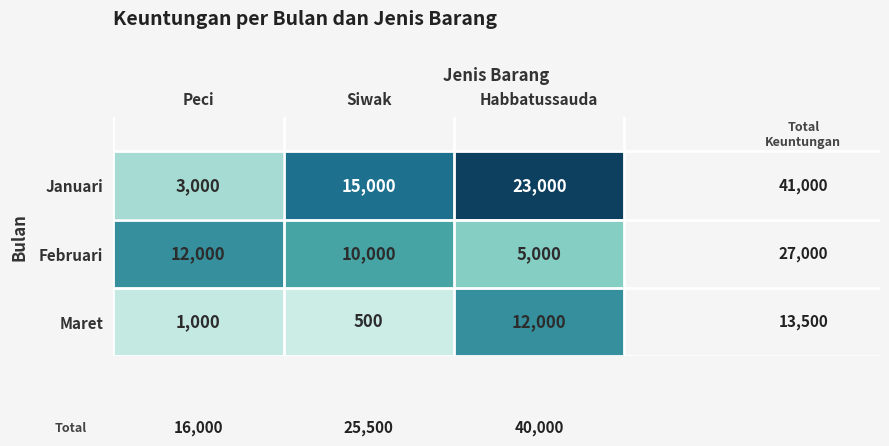

Rank the series by their average value, from lowest to highest.

Maret, Februari, Januari